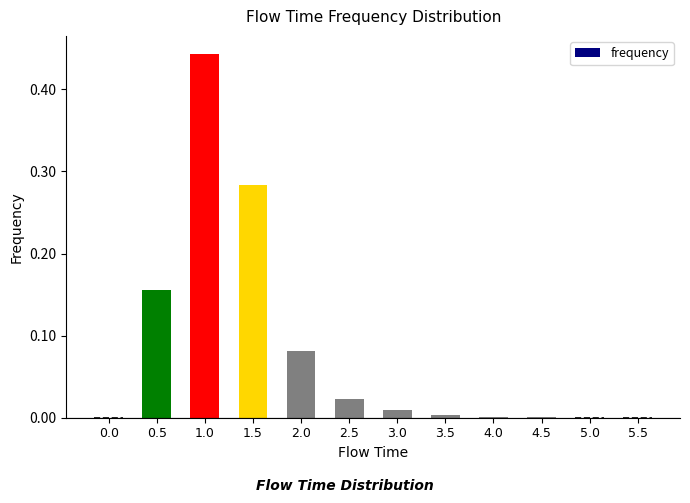

Is it true that the value at 0.5 is 0.1?

False